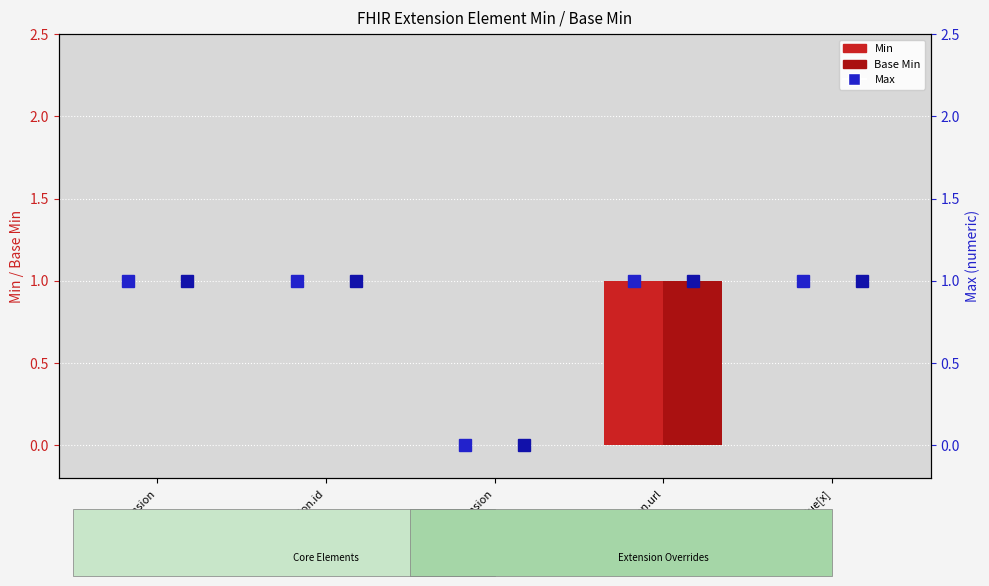

Does the chart contain any negative values?

No